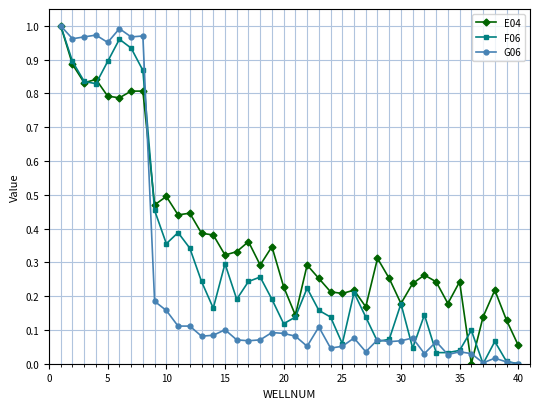

Does the chart display data point markers on the line(s)?

Yes